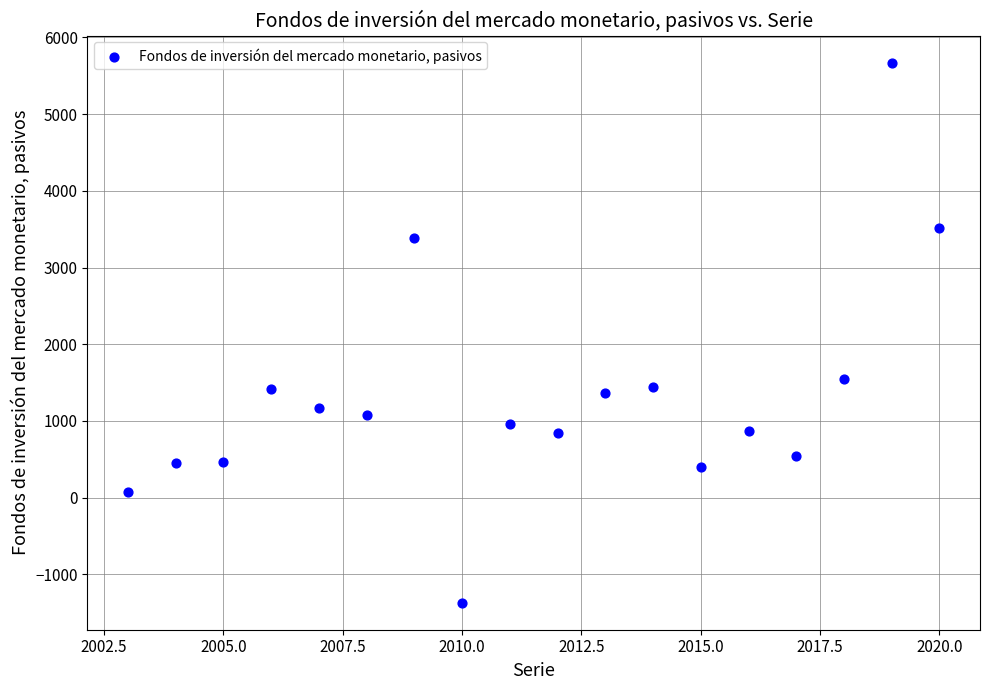

What Y value in the scatter plot is closest to 2151?

1553